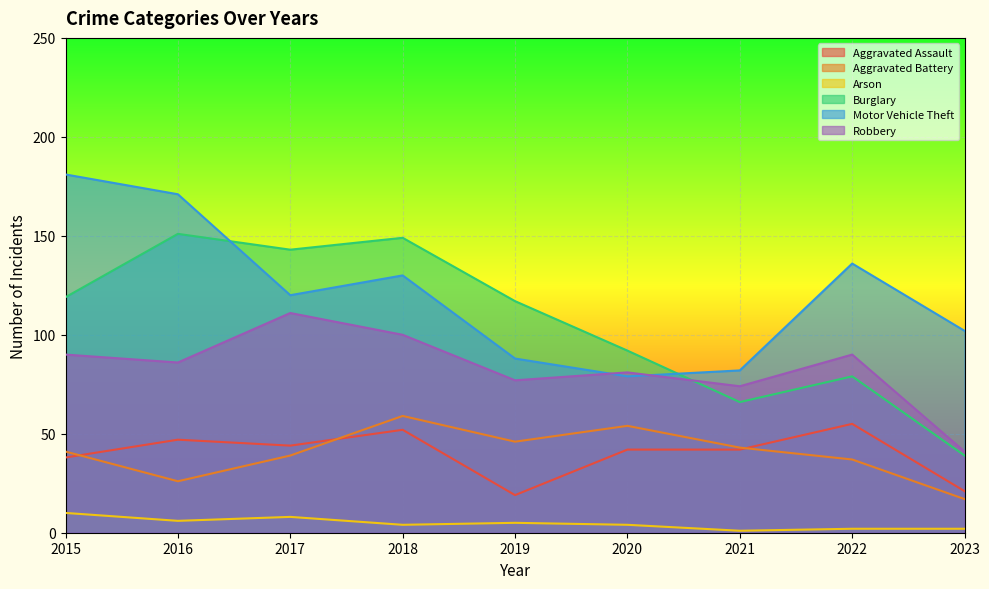

Between 2017 and 2023, which is larger?

2017